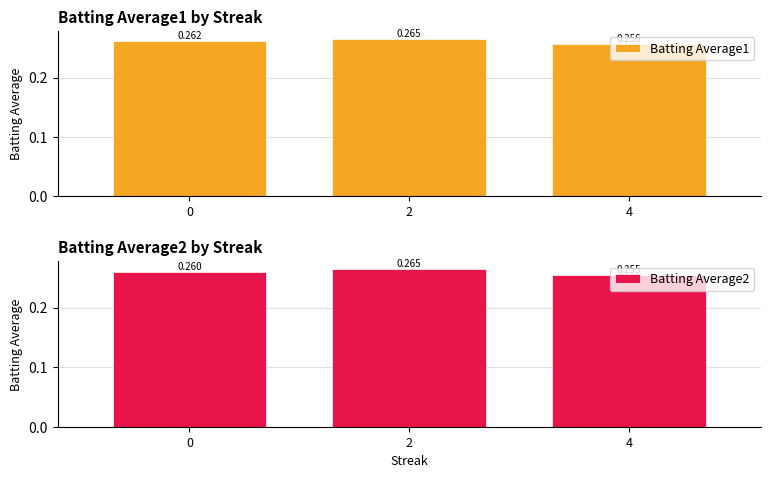

What is the sum of the Batting Average2 values at 0 and 2?

0.5